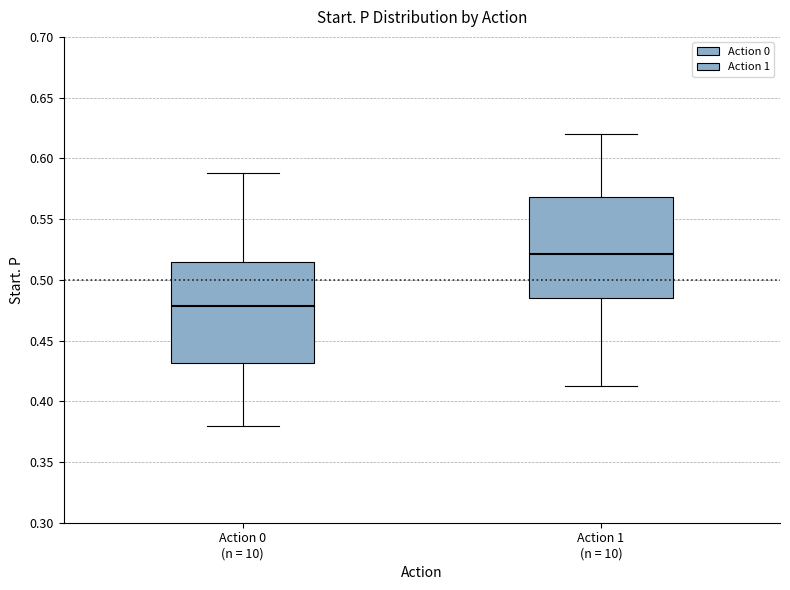

Reading left to right, read every box against the y-axis: the position of its median line, the range the box covers, and the ends of its whiskers. The values are not printed on the chart, so give them approximately, as read against the axis.

Action 0 (n = 10): median 0.480, box 0.430 to 0.515, whiskers 0.380 to 0.590
Action 1 (n = 10): median 0.520, box 0.485 to 0.570, whiskers 0.410 to 0.620